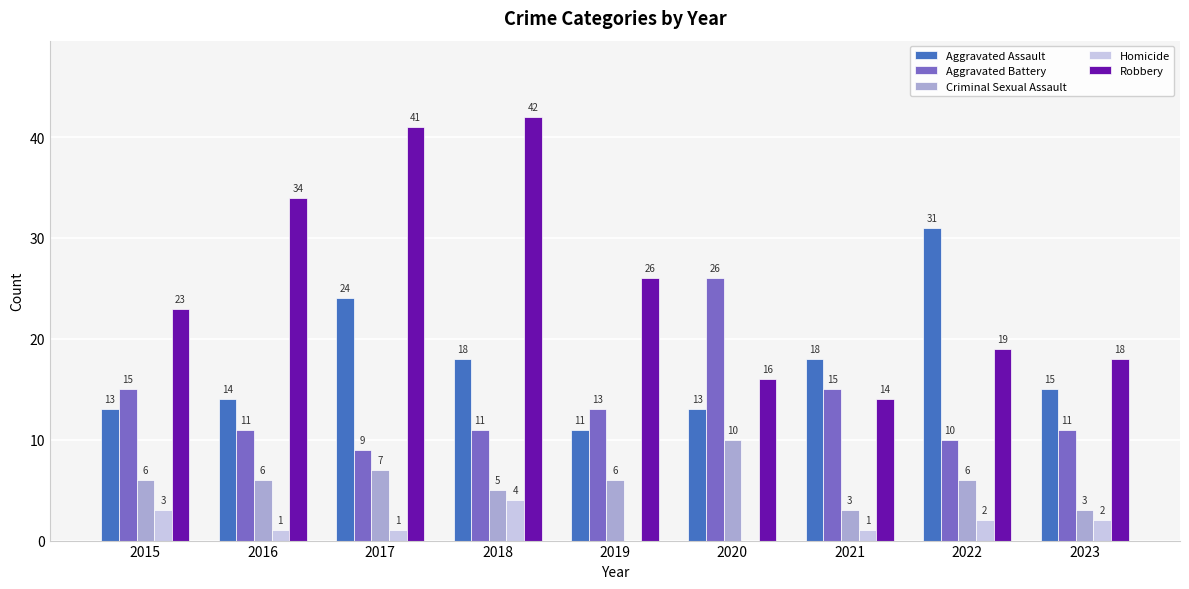

Read the Aggravated Battery value at 2015, to the nearest 10.

20